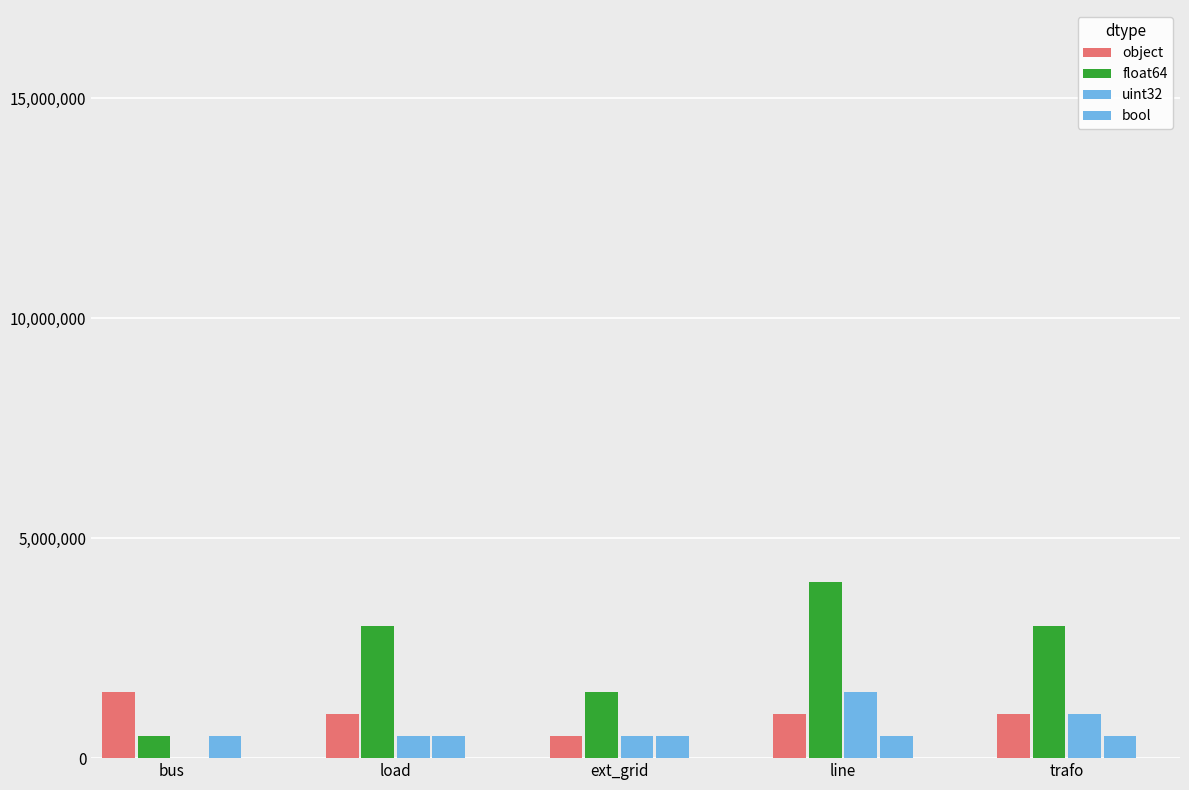

Count the number of data series in this chart.

4